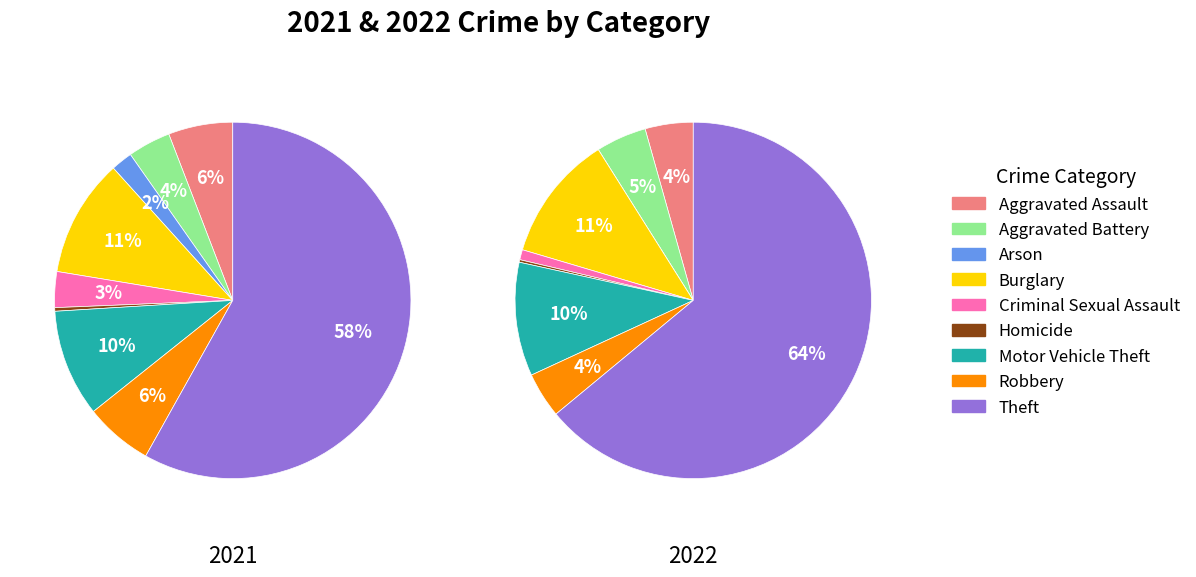

What percentage is NOT represented by 7?

93.8%